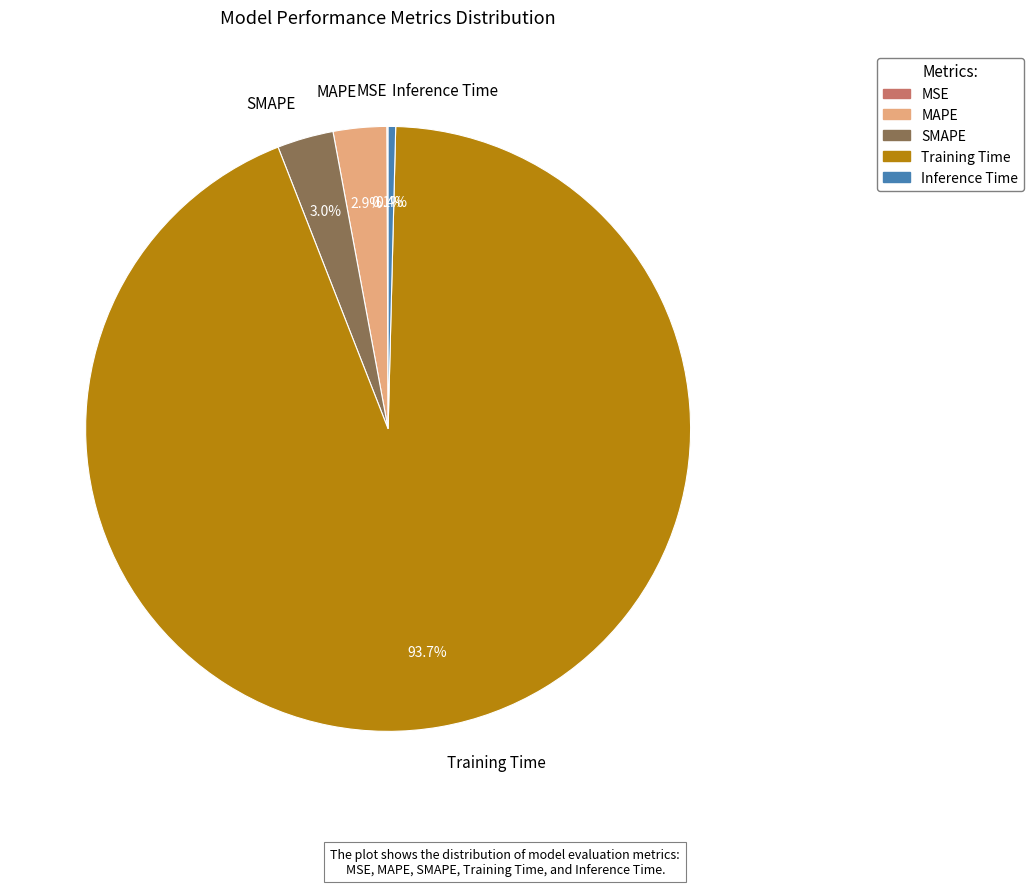

True or false: Inference Time accounts for 0% of the total.

True